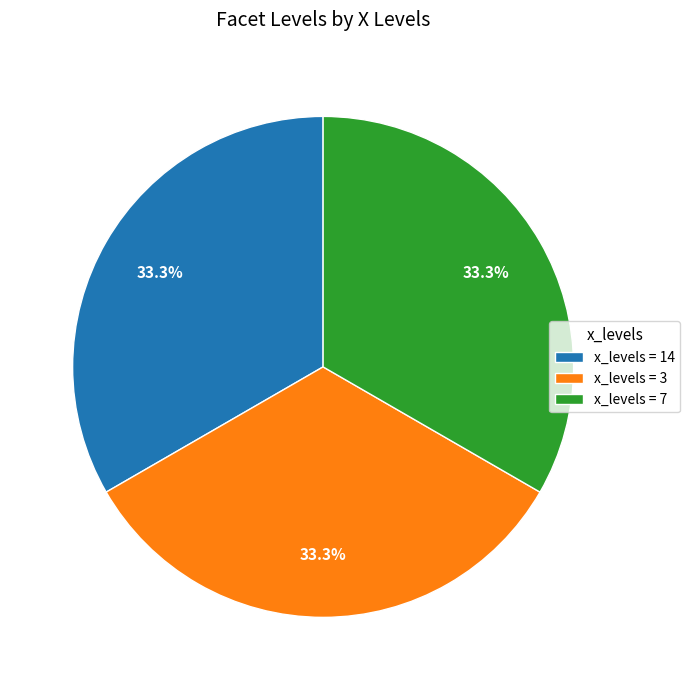

Count the number of slices in the pie.

3